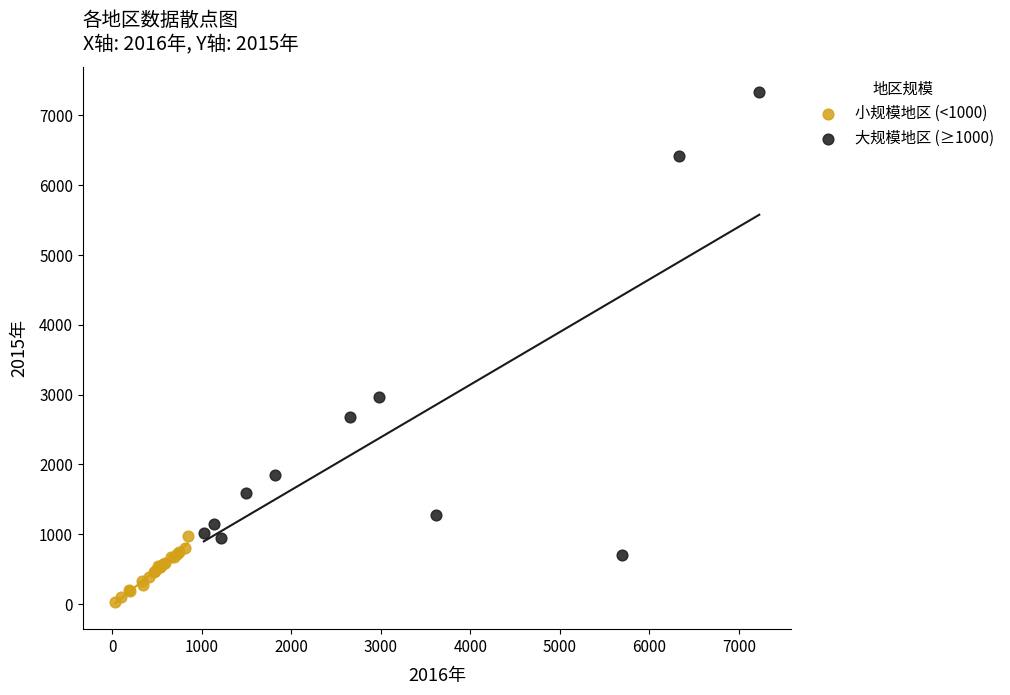

Which series contains the lowest Y value?

小规模地区 (<1000)